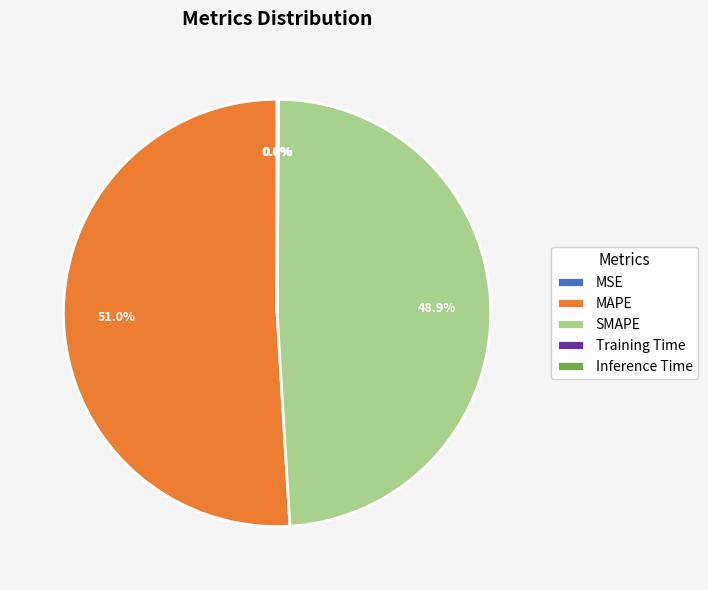

What percentage is NOT represented by MAPE?

49.0%